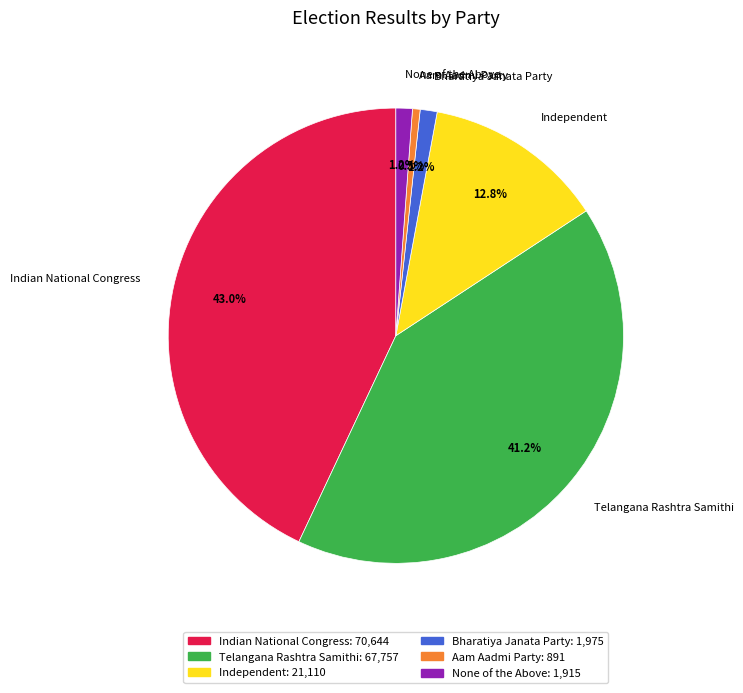

Is it true that Telangana Rashtra Samithi is 41% of the pie?

True